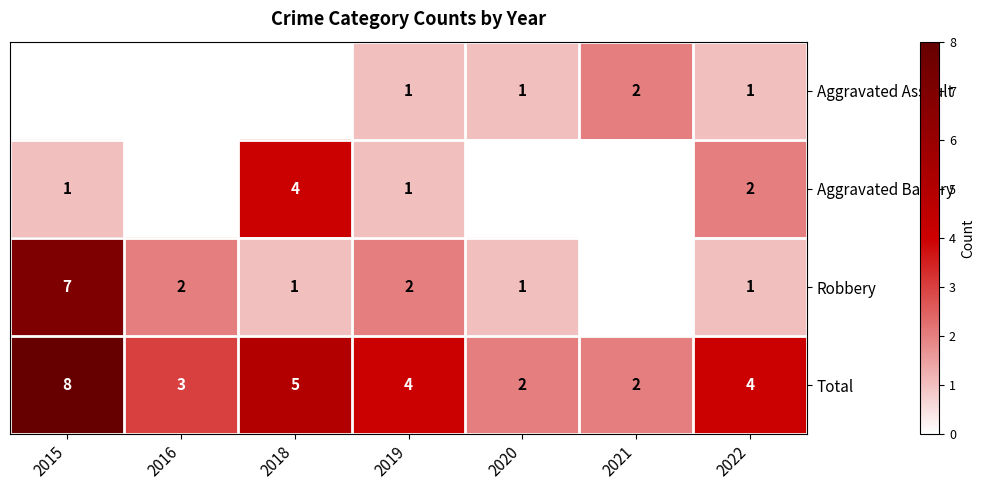

Which category has the highest value across all series?

2015